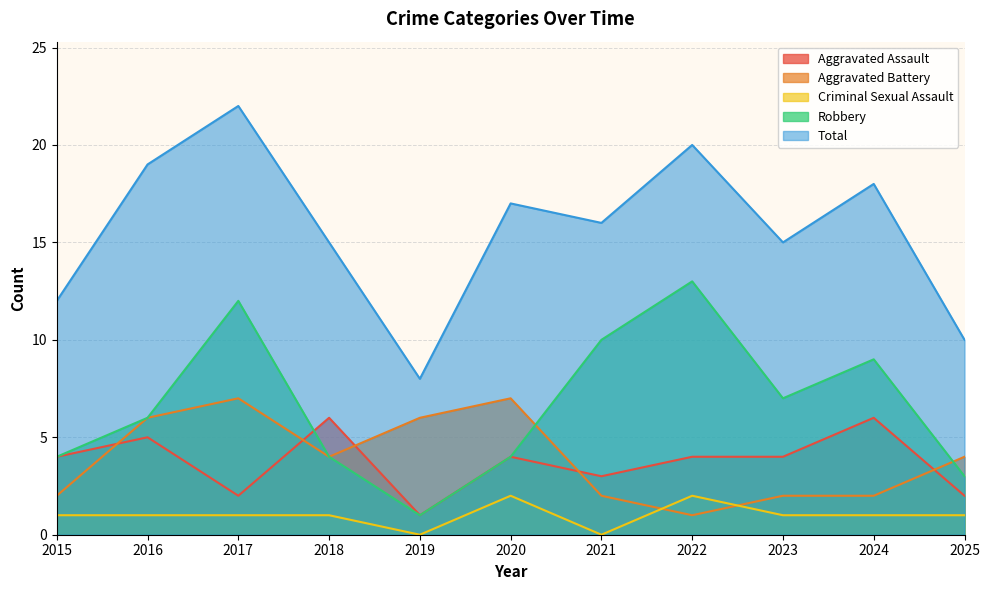

Does the chart have visible grid lines?

Yes